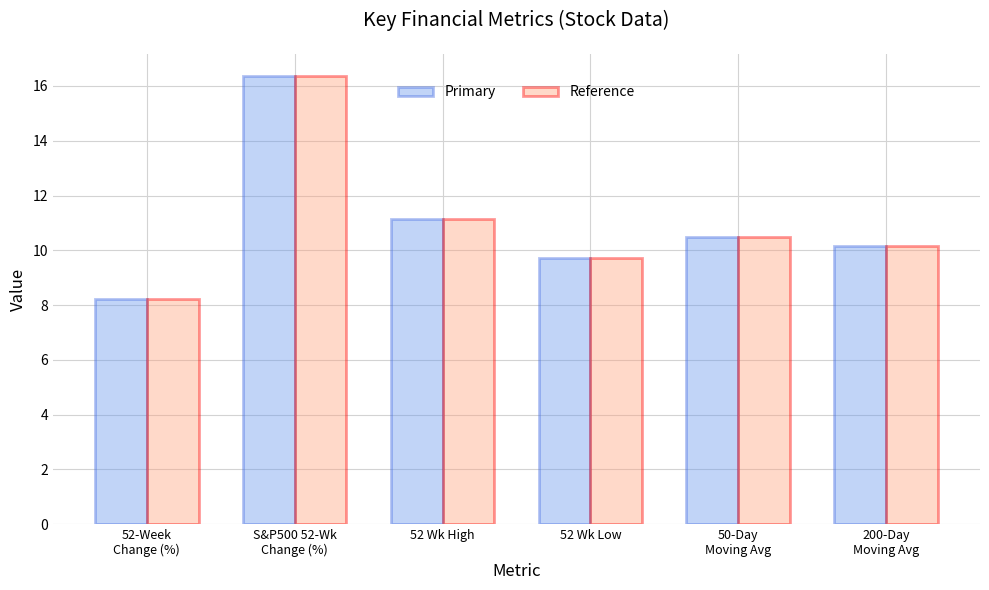

Is it true that Primary equals 4.8 at 52 Wk High?

False